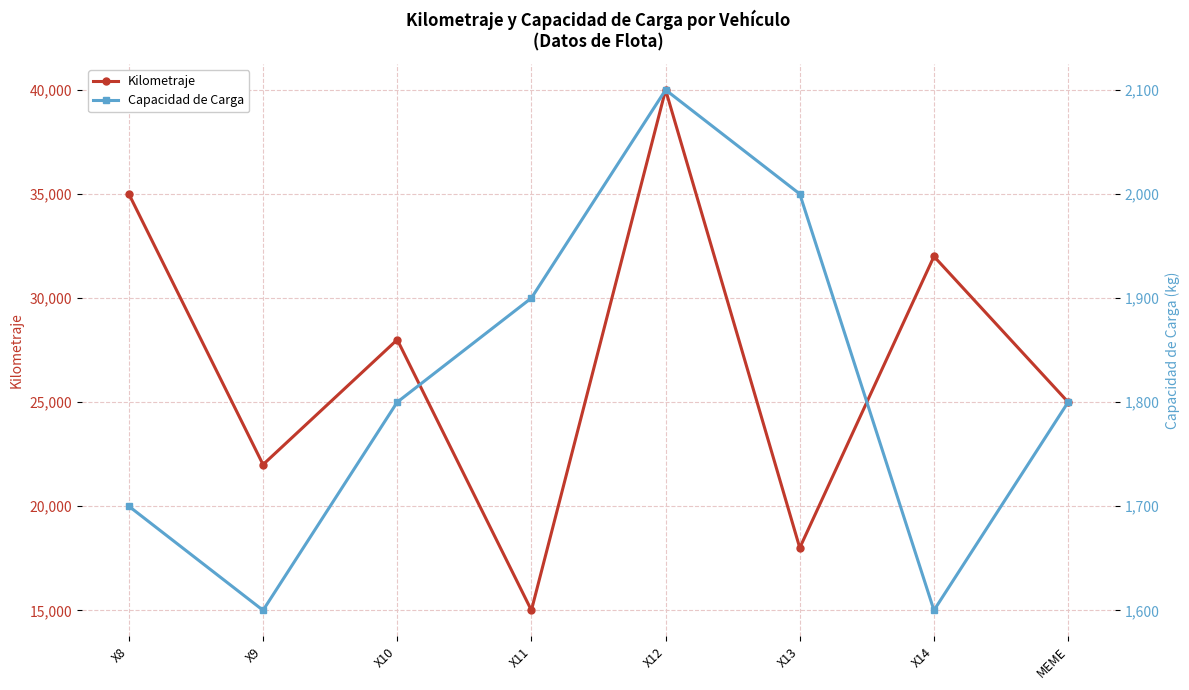

At which label does Capacidad de Carga reach its minimum?

X9